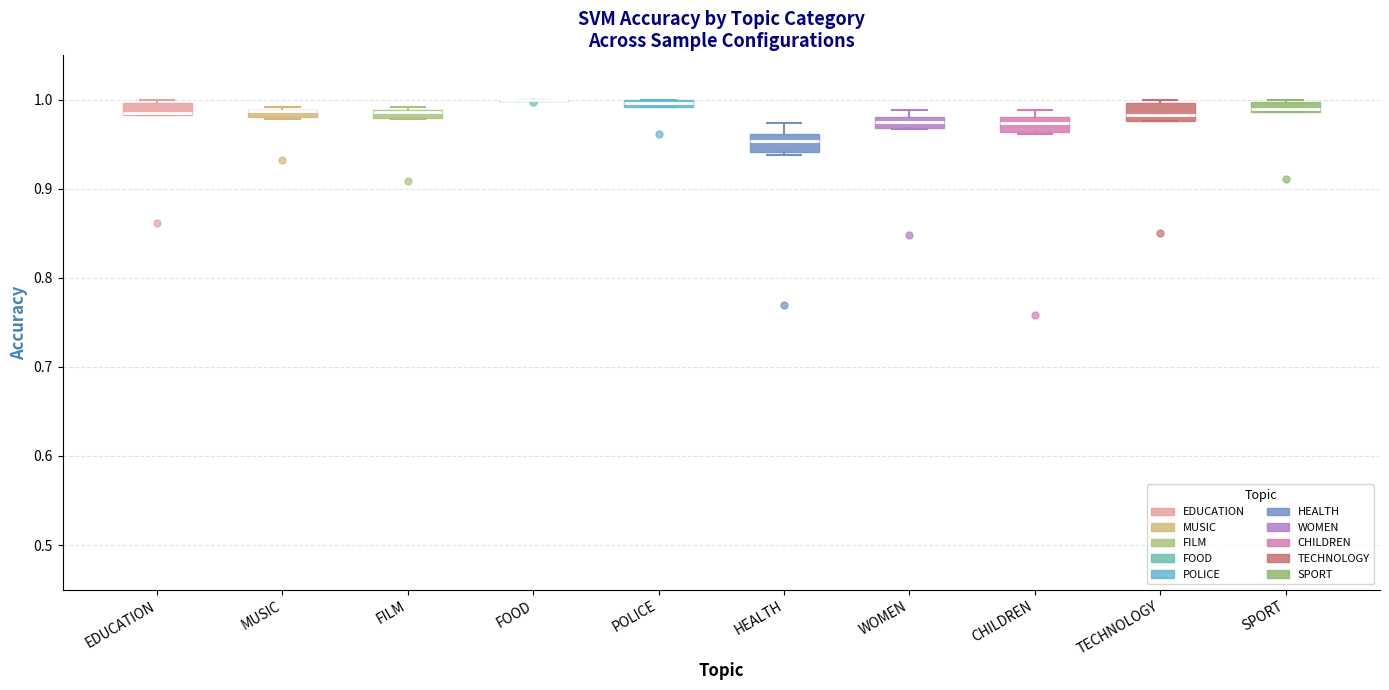

Where is the lower edge of the box for TECHNOLOGY on the y-axis? The values are not printed on the chart, so give them approximately, as read against the axis.

0.98